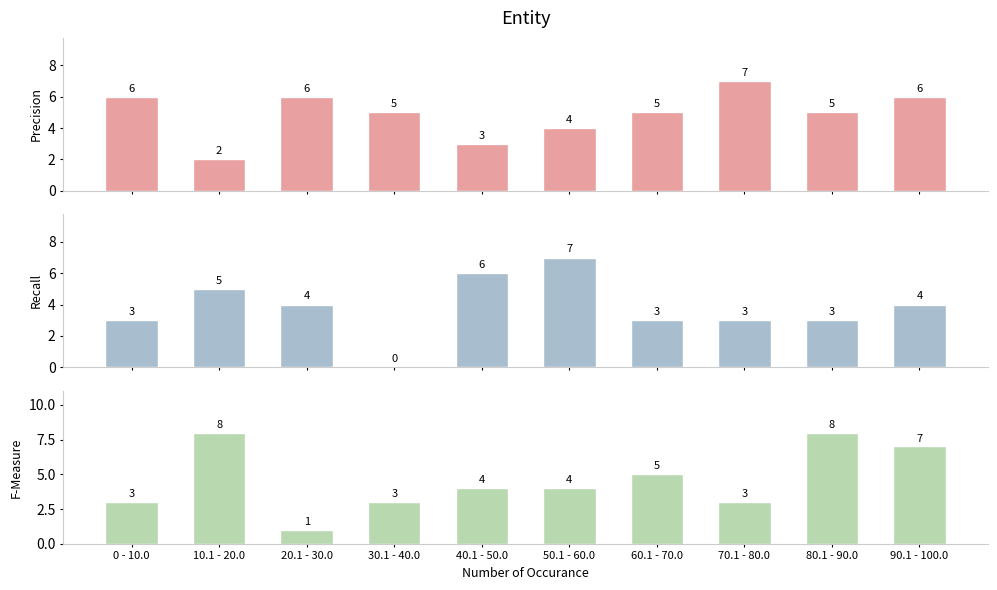

What is the difference between the Recall values at 20.1 - 30.0 and 40.1 - 50.0?

2